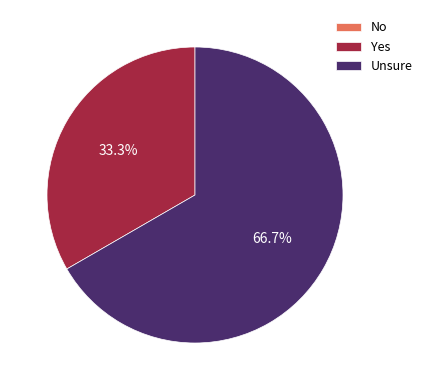

Is there any slice that represents more than half of the pie?

Yes